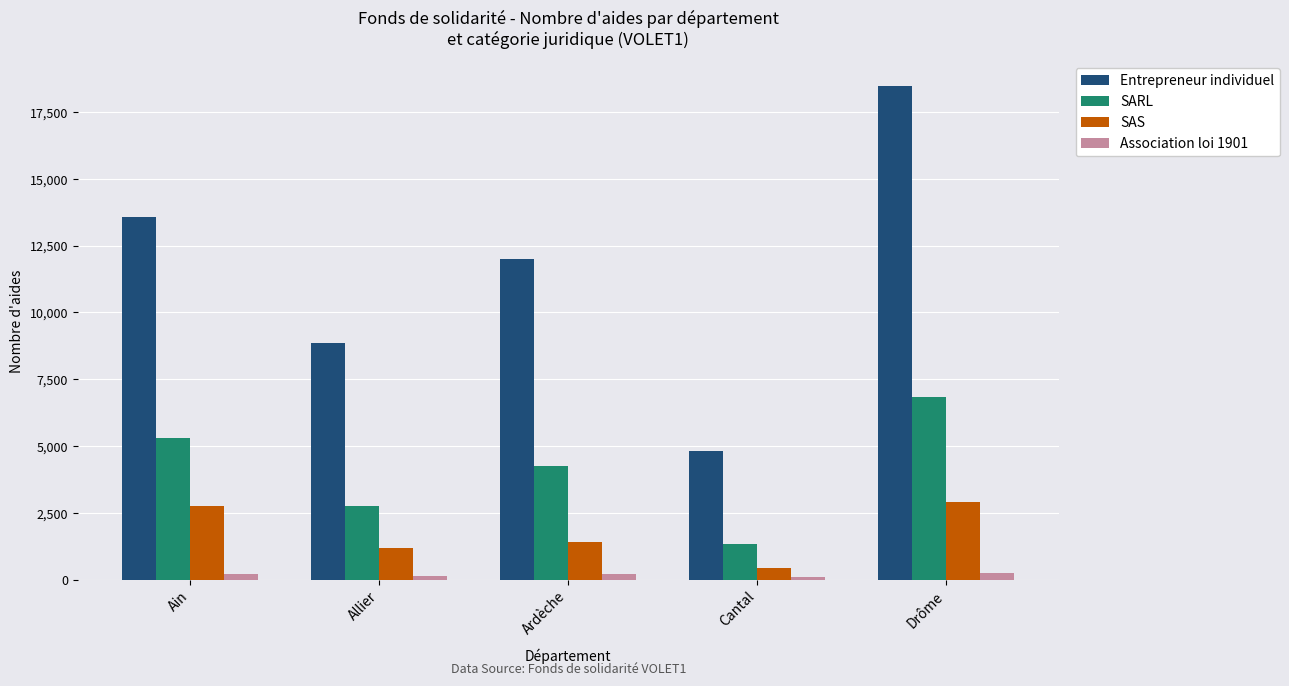

What value does the Entrepreneur individuel series have at Ain?

13586